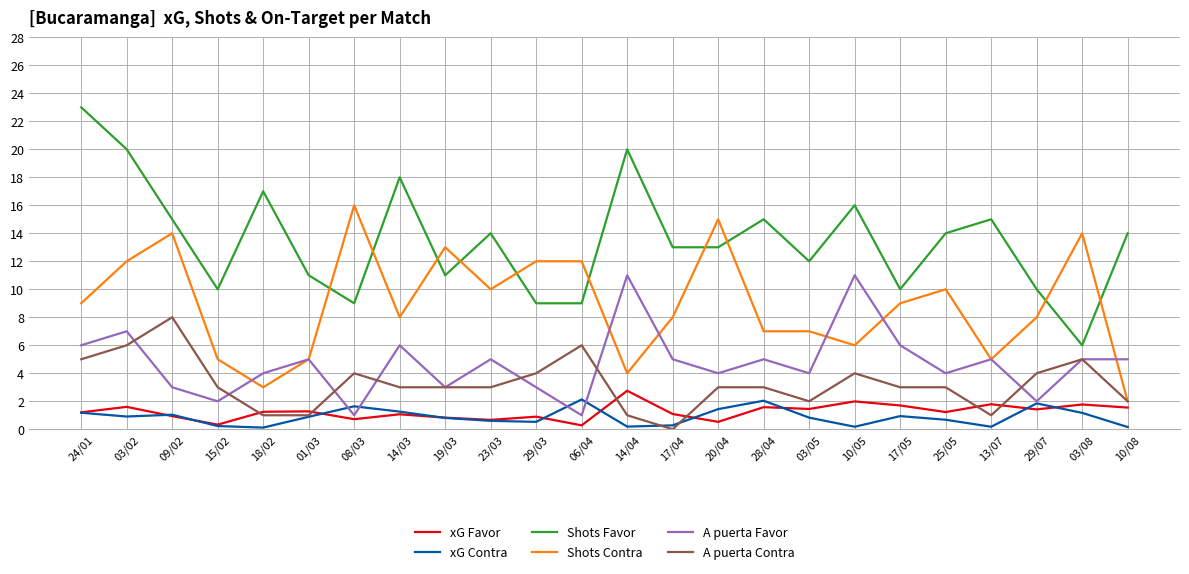

The Shots Favor series shows 2.7 at 29/07. True or false?

False